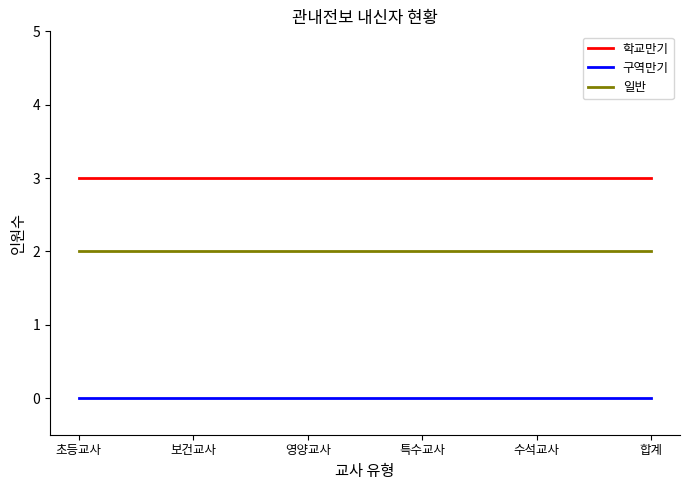

Is the value of 구역만기 at 초등교사 greater than the value of 일반 at 영양교사?

No